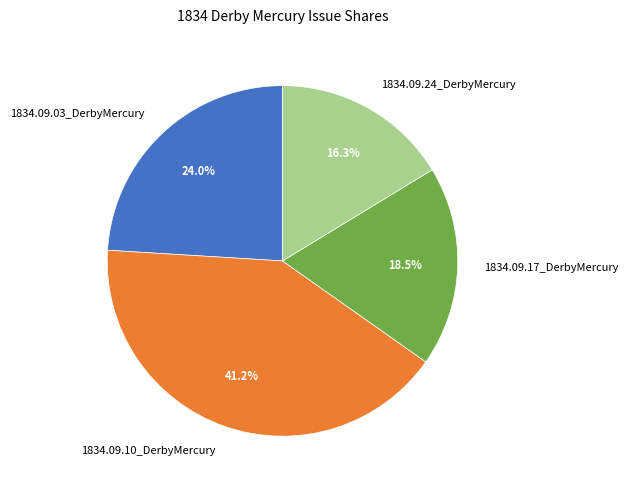

What percentage is NOT represented by 1834.09.24_DerbyMercury?

83.7%